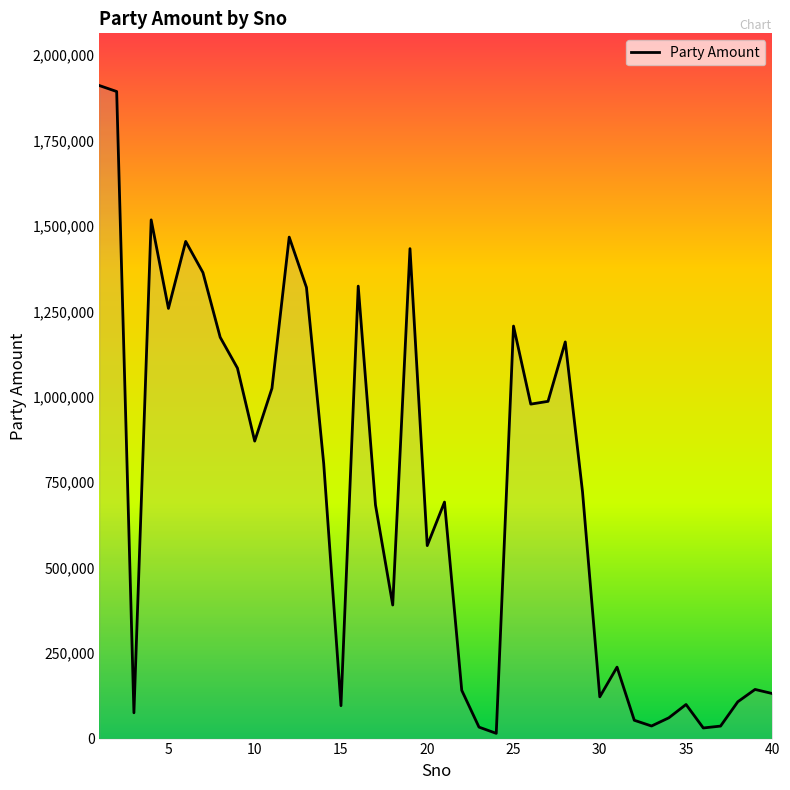

What is the greatest value displayed?

1910380